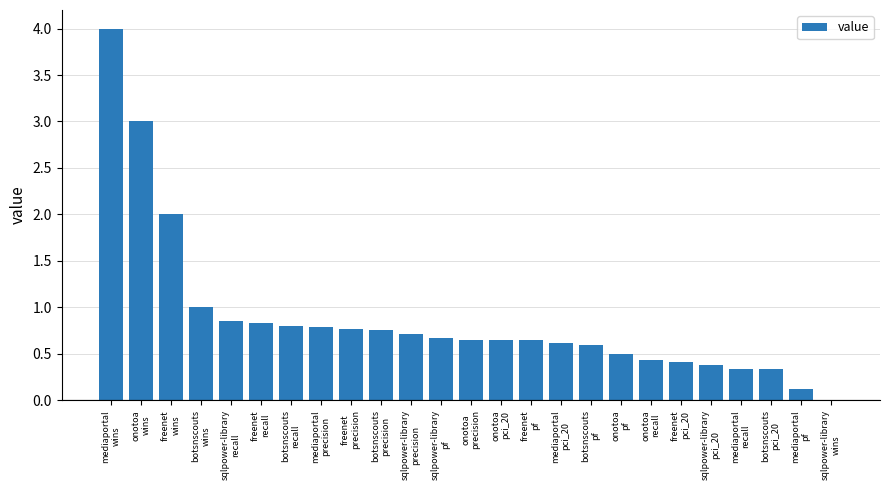

What is the sum of all values?

21.8